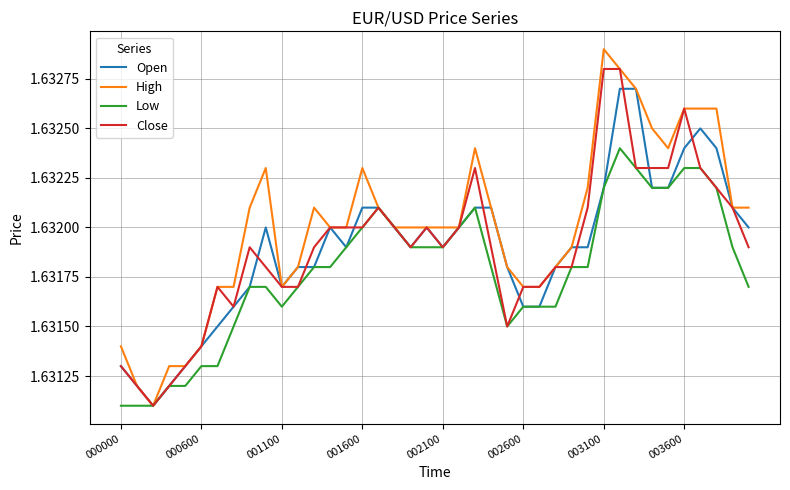

Which series has the widest spread of values?

High